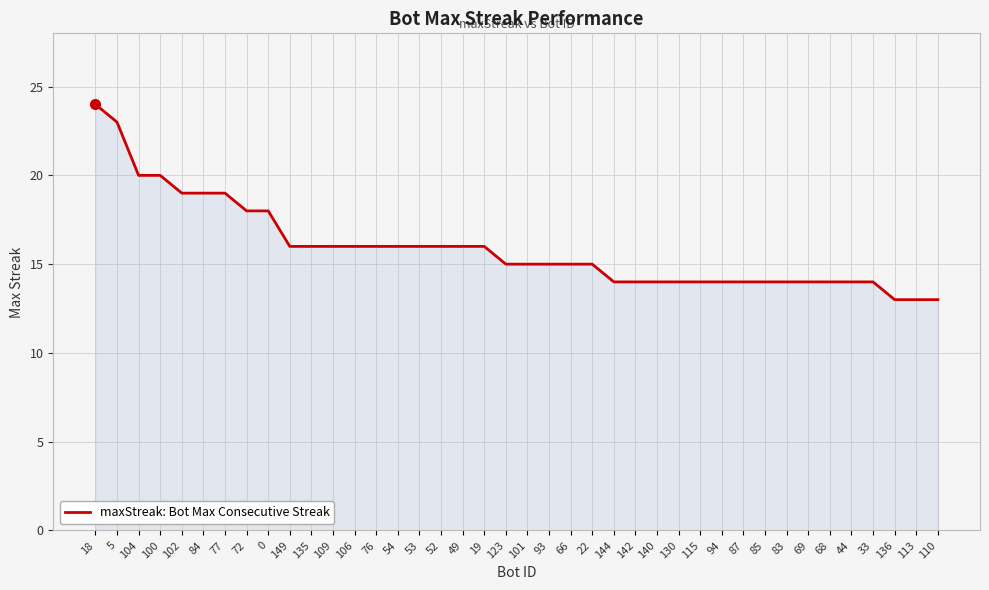

Approximately how many times larger is the value at 149 compared to 104?

0.8